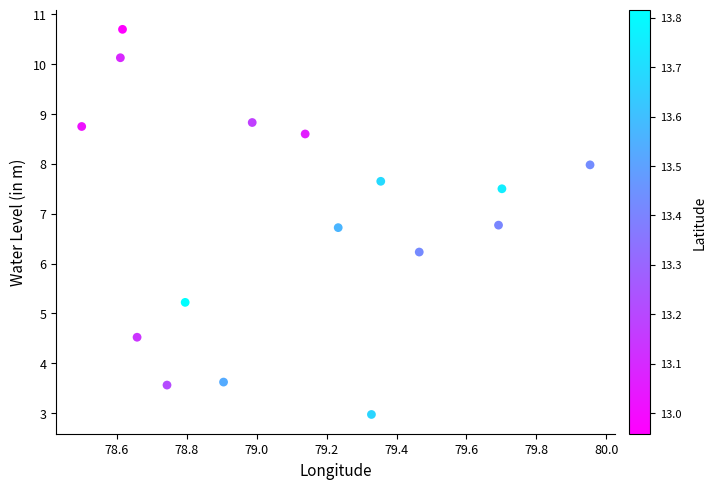

What is the range of X values (max minus min)?

1.5